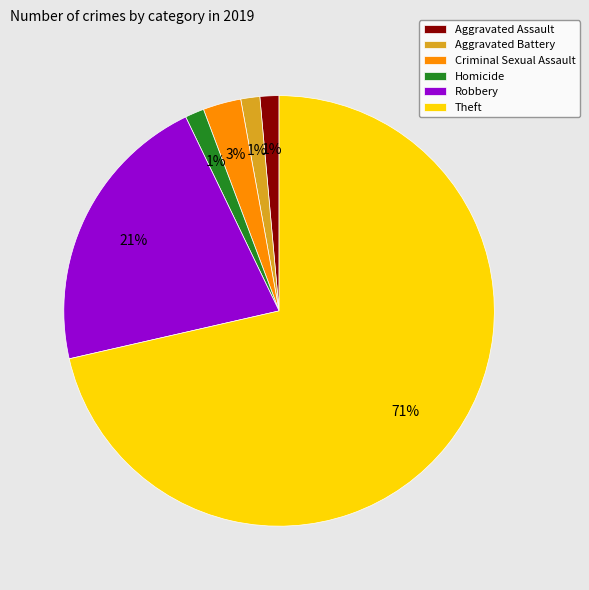

To the nearest percent, what percentage of the pie is Robbery?

21%